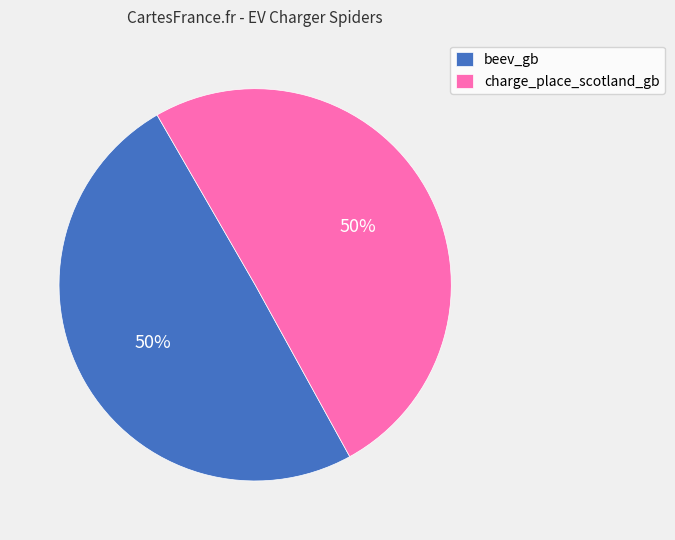

The charge_place_scotland_gb slice represents 45% of the pie. True or false?

False